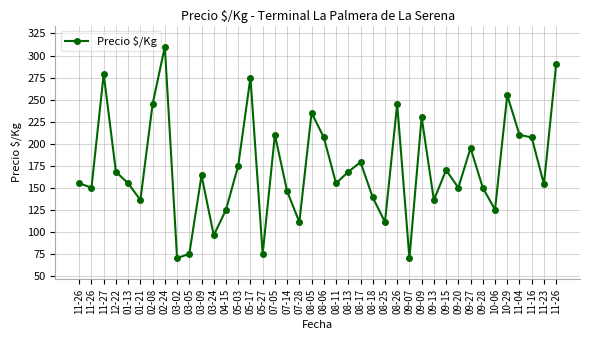

At which category does the data reach its first local peak?

11-27